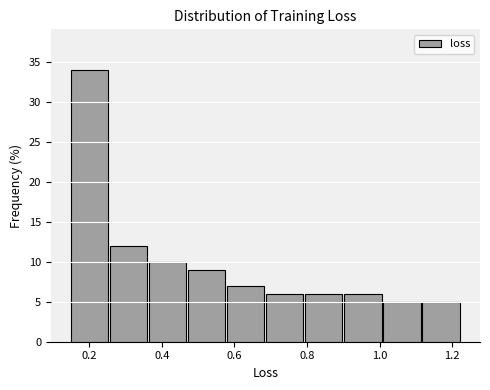

Reading left to right, list every bar in this chart as the range it spans on the x-axis followed by its height. Neither the bar edges nor the heights are printed on the chart, so give them approximately, as read against the axes.

0.14 to 0.26: 34
0.26 to 0.36: 12
0.36 to 0.48: 10
0.48 to 0.58: 9
0.58 to 0.68: 7
0.68 to 0.80: 6
0.80 to 0.90: 6
0.90 to 1.00: 6
1.00 to 1.12: 5
1.12 to 1.22: 5